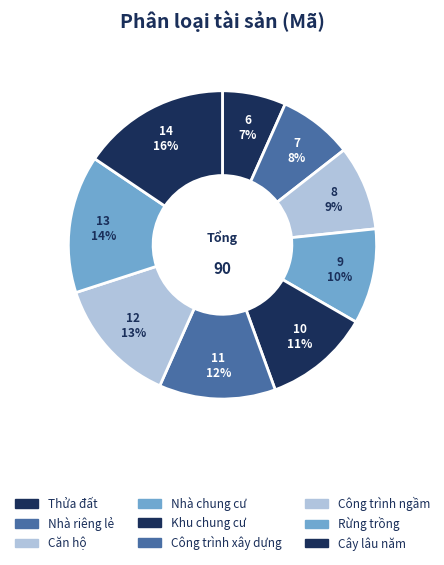

What is the change in value from Công trình ngầm to Rừng trồng?

+1